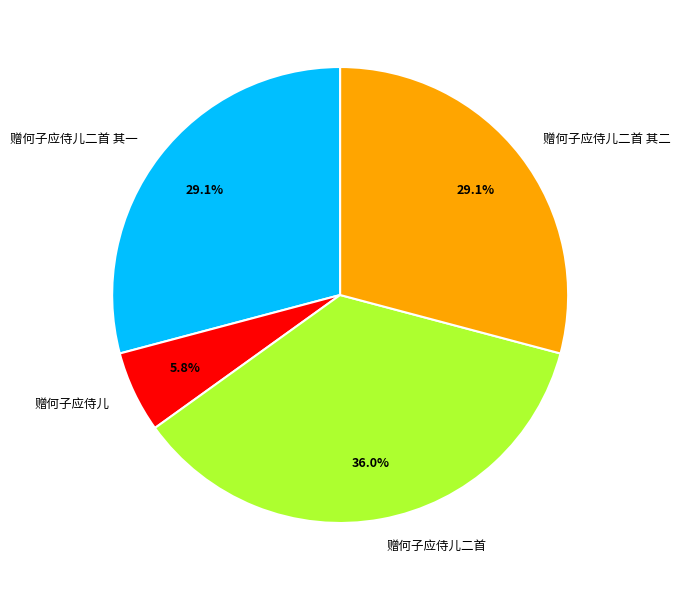

Which slice is the largest?

赠何子应侍儿二首